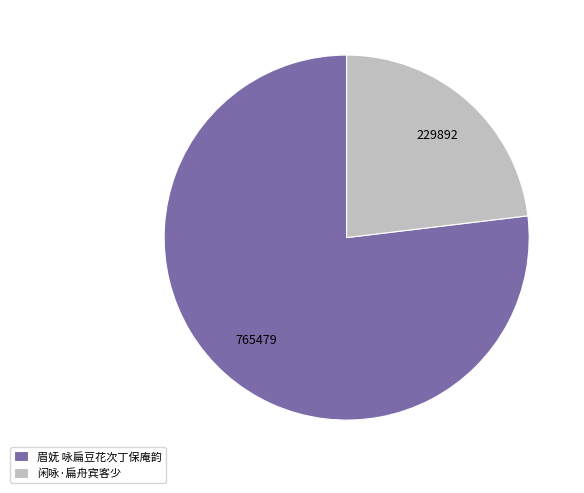

Combined, do 闲咏·扁舟宾客少 and 眉妩 咏扁豆花次丁保庵韵 account for over 50%?

Yes